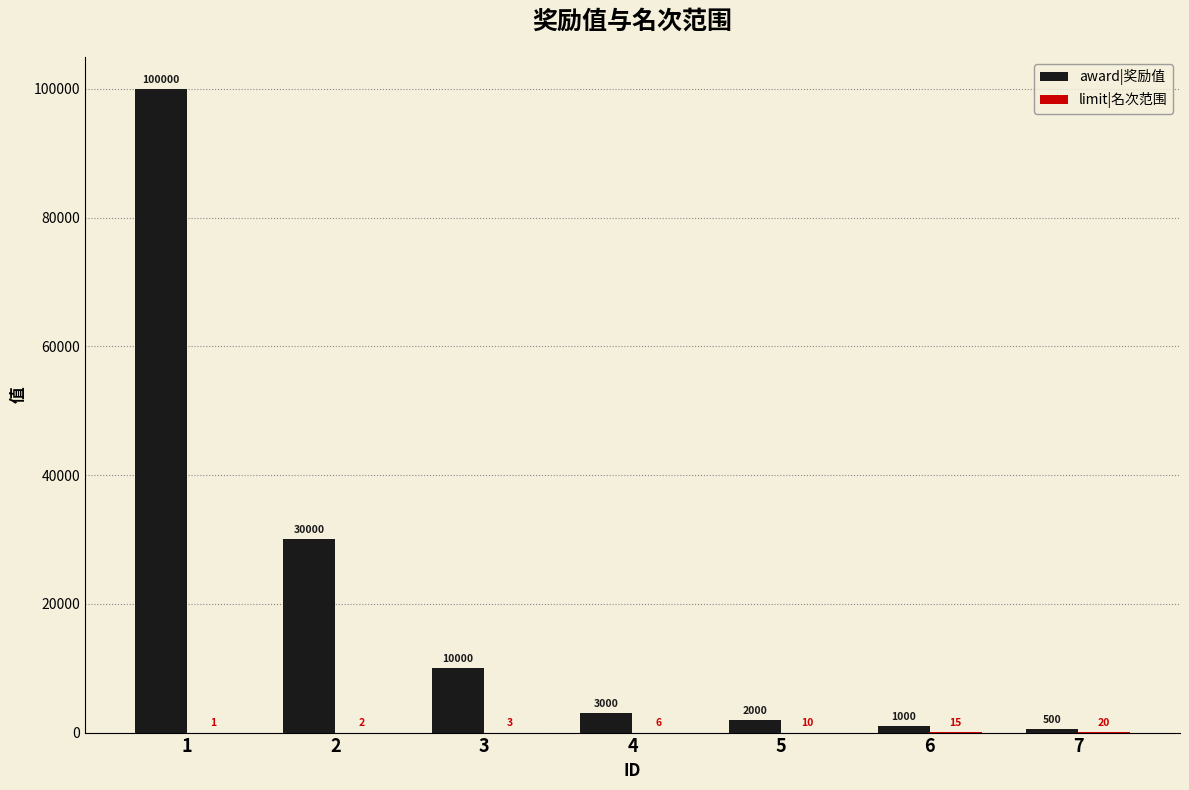

What is the greatest value displayed?

100000